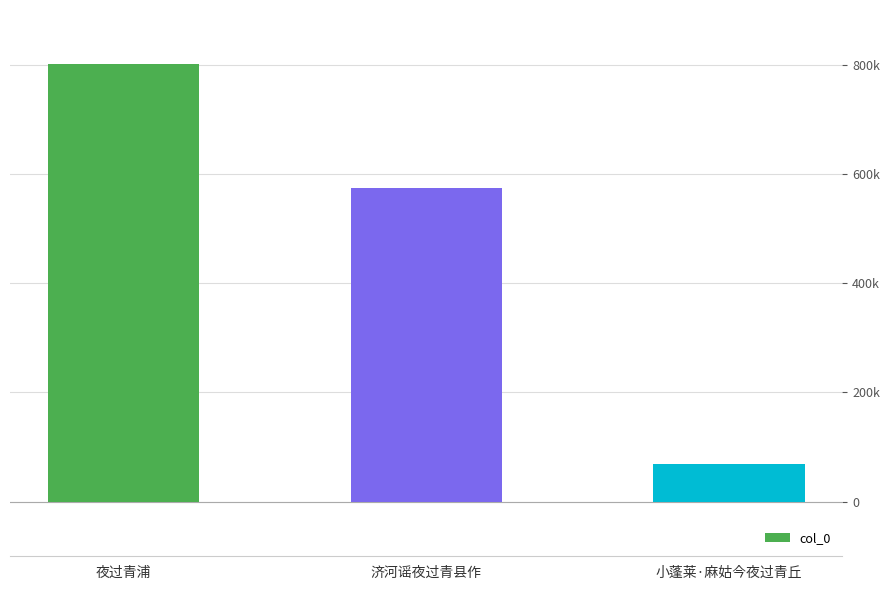

Which label corresponds to the smallest value in the chart?

小蓬莱·麻姑今夜过青丘